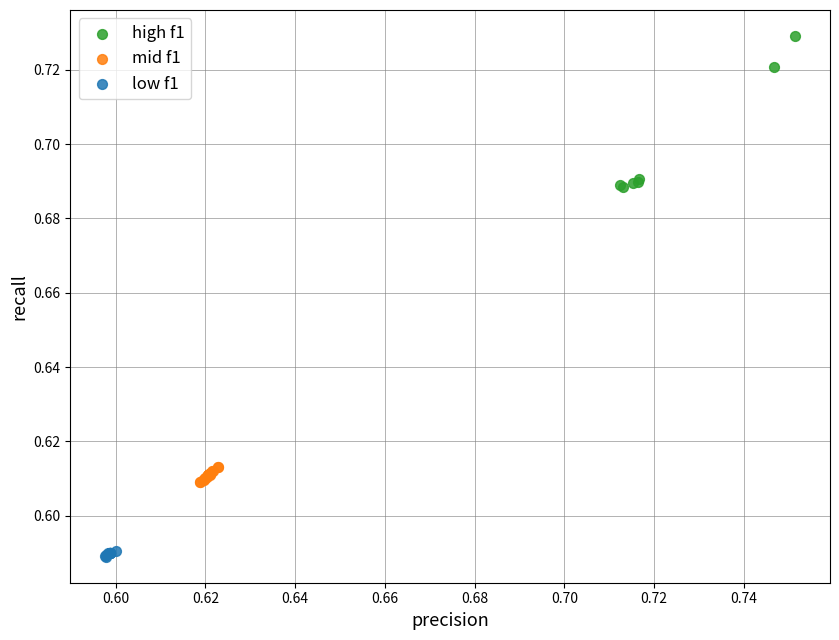

Which series reaches the minimum Y coordinate?

low f1